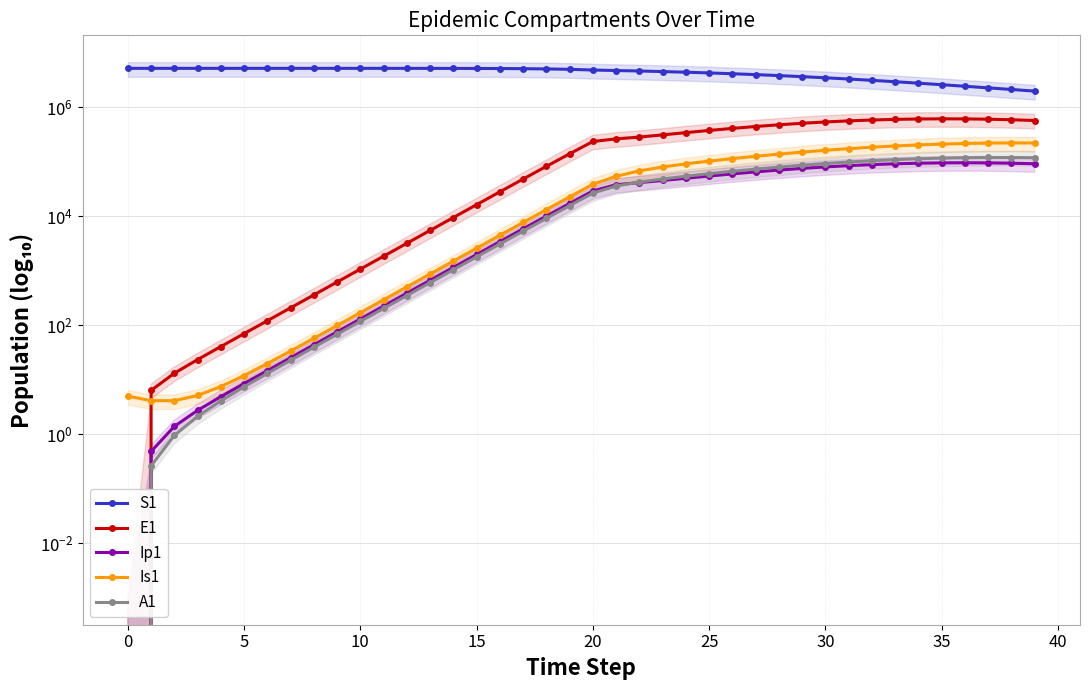

How many values in the S1 series exceed 4910702?

20